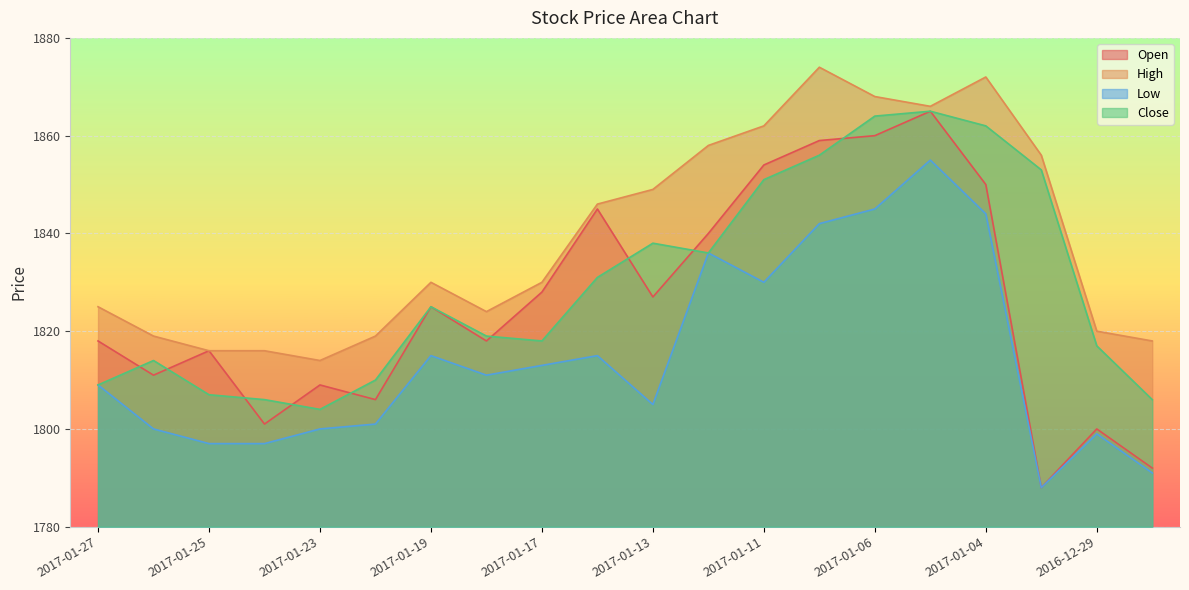

What is the minimum value shown in the chart?

1788